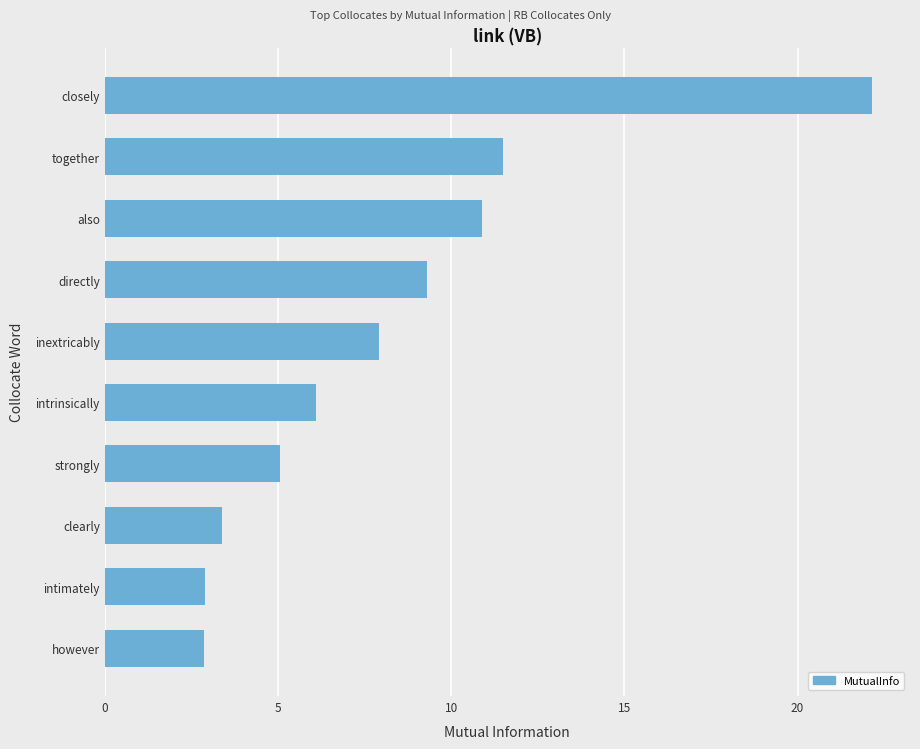

What is the greatest value displayed?

22.1